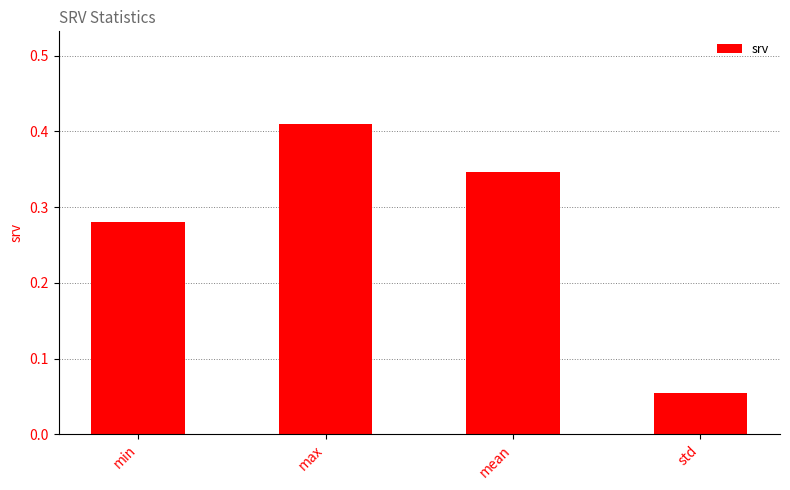

Which category has the highest value across all series?

max